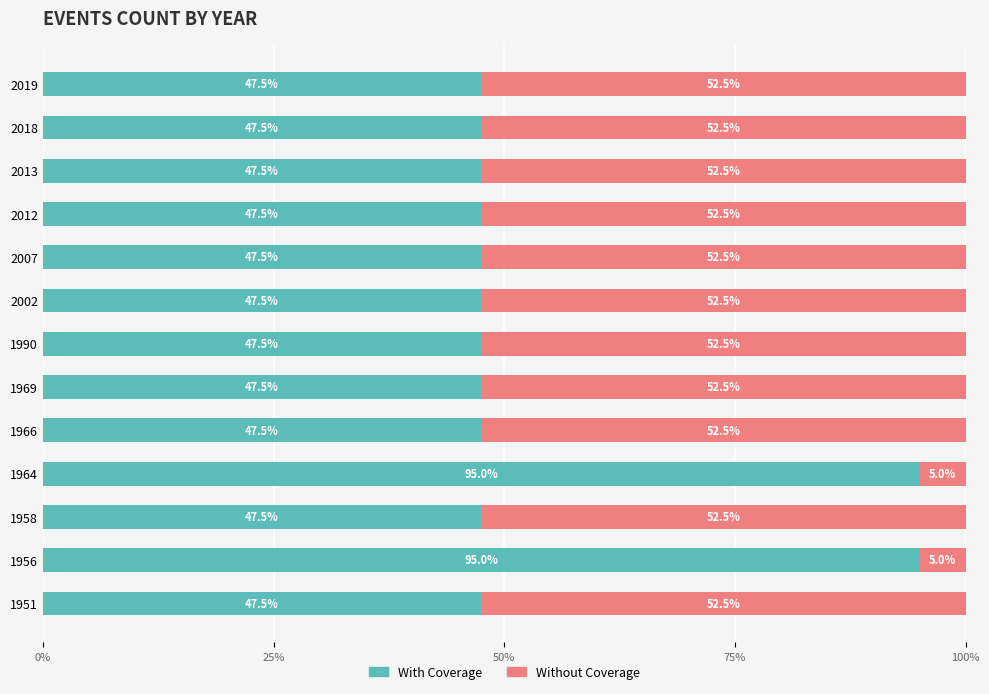

The With Coverage series shows 80.2 at 1990. True or false?

False